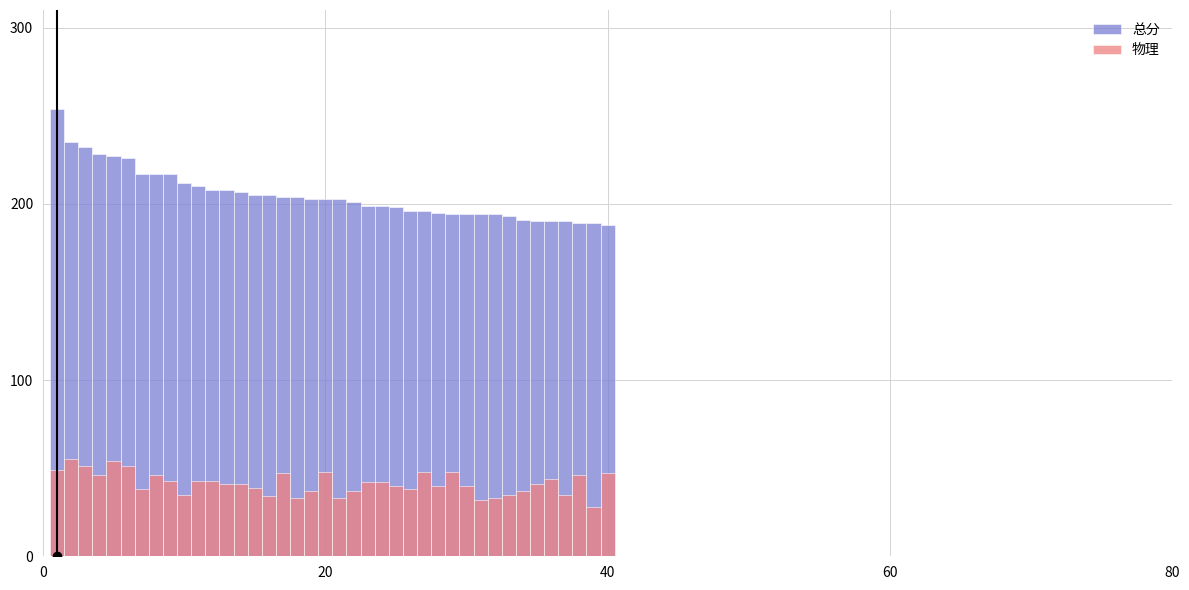

How many bars are there in total?

80